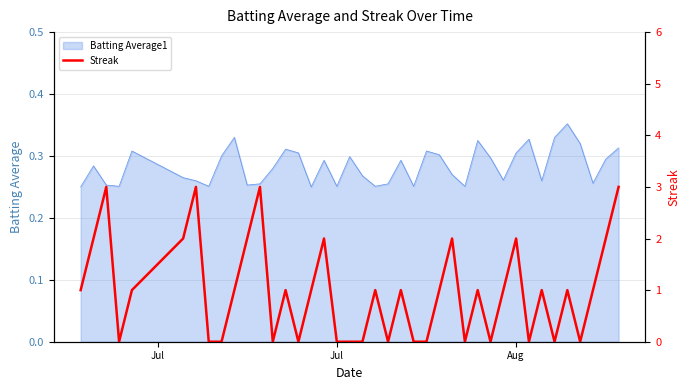

How many lines are shown in the chart?

1